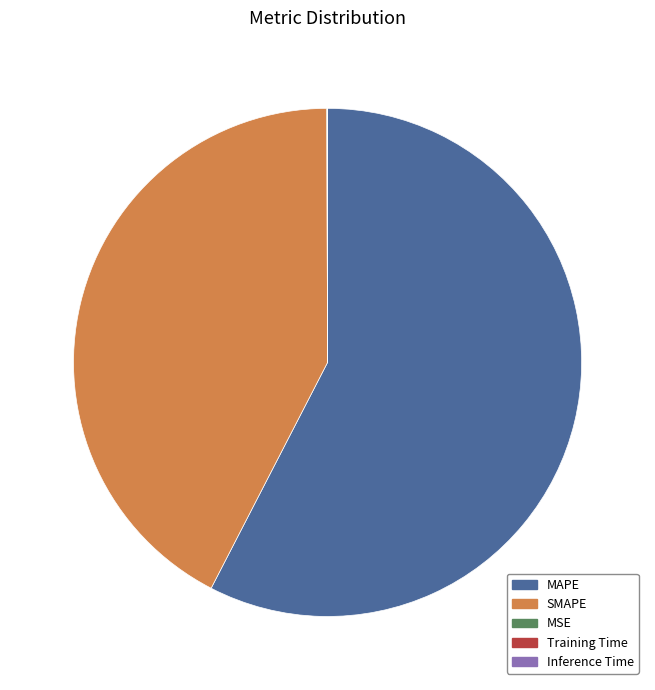

Is there any slice that represents more than half of the pie?

Yes